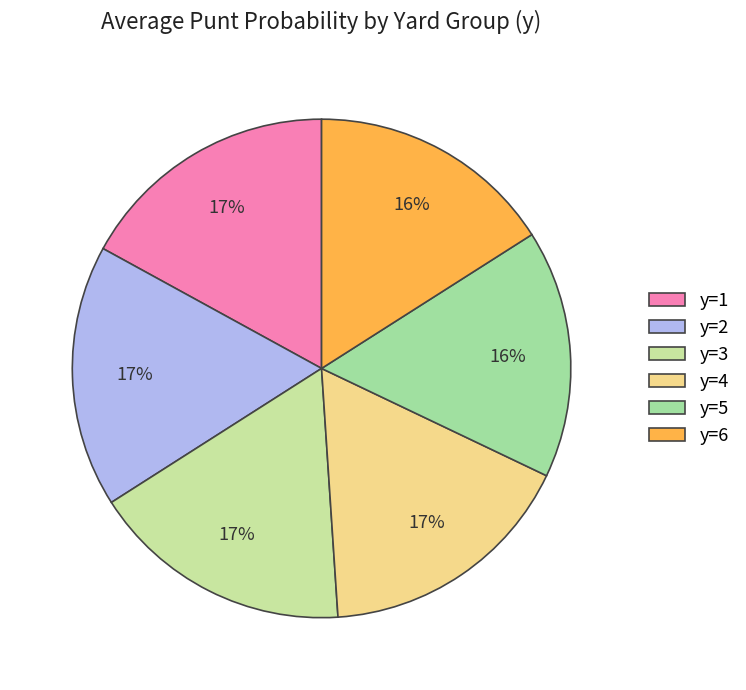

To the nearest percent, what portion does y=6 represent?

16%